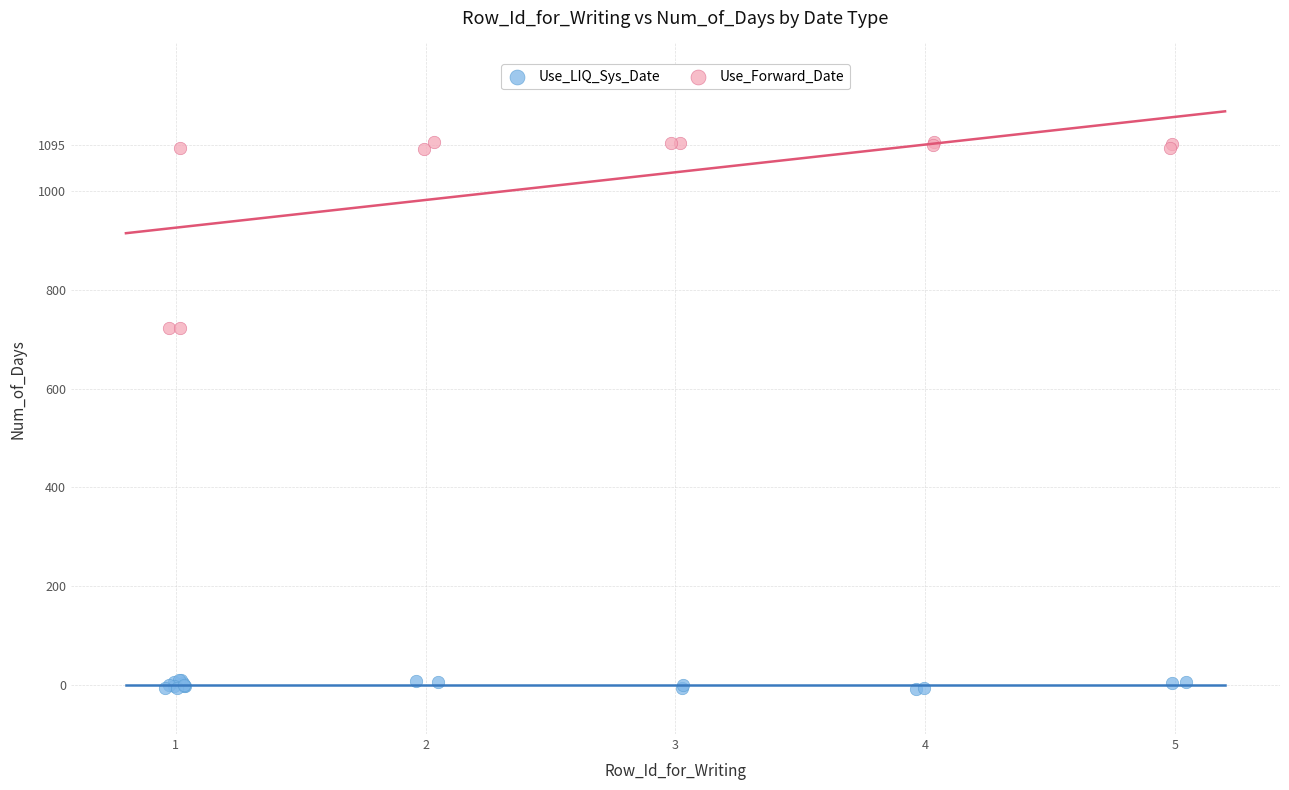

Which series has the widest spread of Y values?

Use_Forward_Date